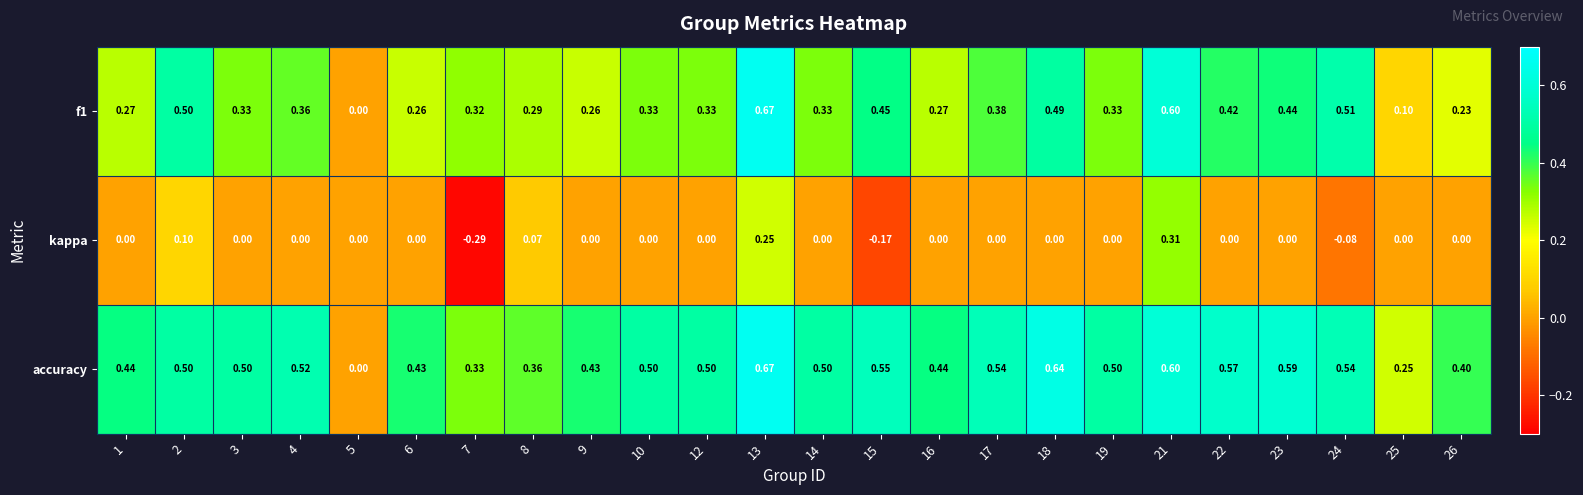

Count the number of categories in the chart.

24